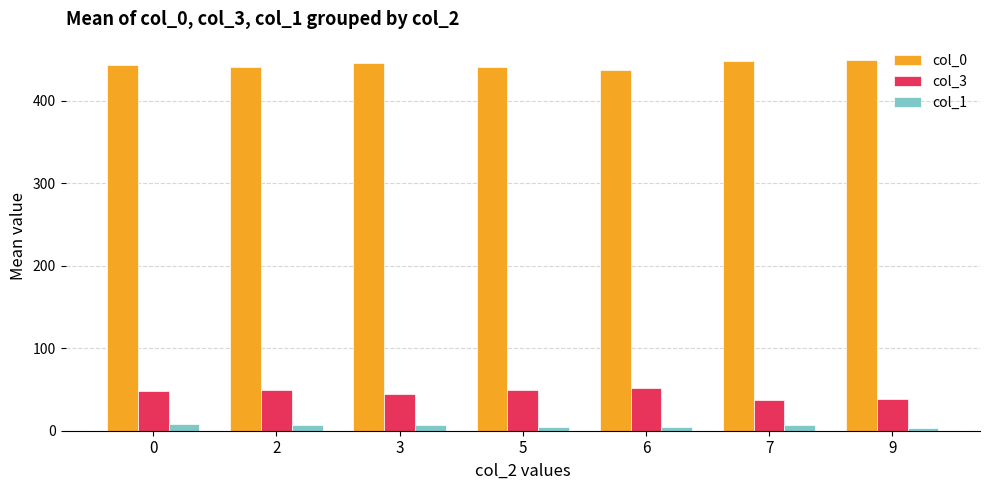

True or false: col_3 has a value of 79.1 at 2.

False